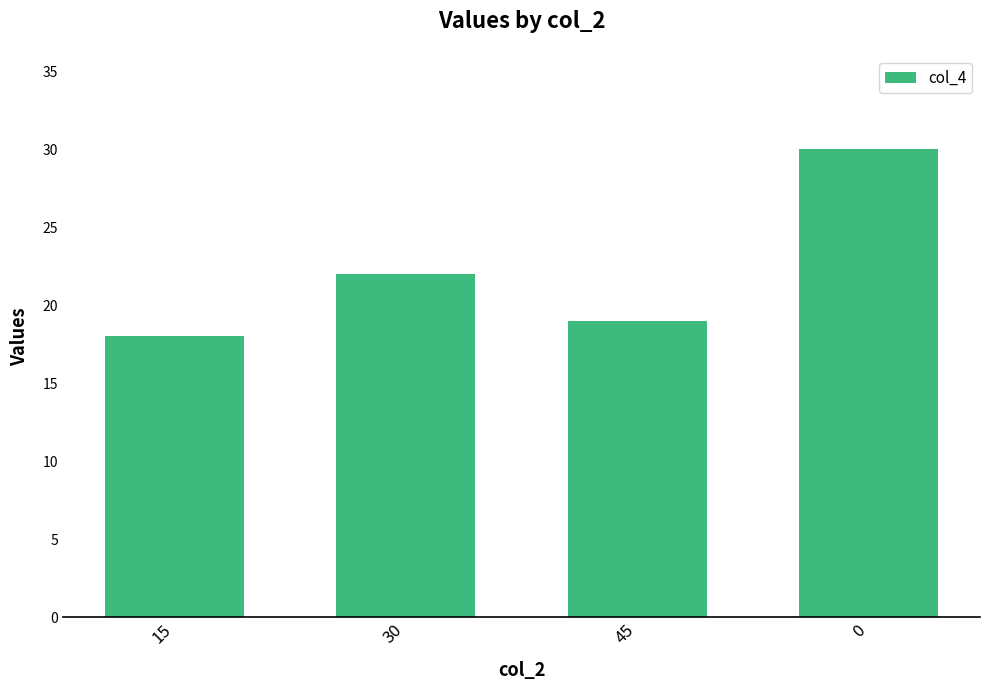

What is the change in value from 45 to 0?

+11